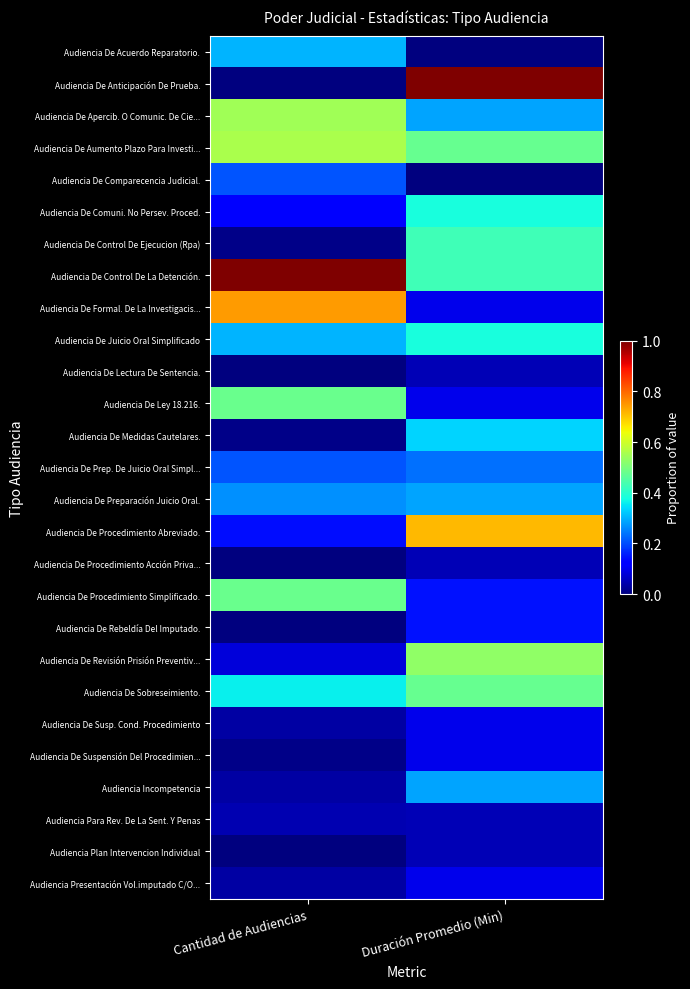

Reading left to right, transcribe all the data shown in this chart.

Audiencia De Acuerdo Reparatorio.: Cantidad de Audiencias=0.3	Duración Promedio (Min)=0.0
Audiencia De Anticipación De Prueba.: Cantidad de Audiencias=0.0	Duración Promedio (Min)=1.0
Audiencia De Apercib. O Comunic. De Cie...: Cantidad de Audiencias=0.5	Duración Promedio (Min)=0.3
Audiencia De Aumento Plazo Para Investi...: Cantidad de Audiencias=0.6	Duración Promedio (Min)=0.5
Audiencia De Comparecencia Judicial.: Cantidad de Audiencias=0.2	Duración Promedio (Min)=0.0
Audiencia De Comuni. No Persev. Proced.: Cantidad de Audiencias=0.1	Duración Promedio (Min)=0.4
Audiencia De Control De Ejecucion (Rpa): Cantidad de Audiencias=0.0	Duración Promedio (Min)=0.4
Audiencia De Control De La Detención.: Cantidad de Audiencias=1.0	Duración Promedio (Min)=0.4
Audiencia De Formal. De La Investigacis...: Cantidad de Audiencias=0.7	Duración Promedio (Min)=0.1
Audiencia De Juicio Oral Simplificado: Cantidad de Audiencias=0.3	Duración Promedio (Min)=0.4
Audiencia De Lectura De Sentencia.: Cantidad de Audiencias=0.0	Duración Promedio (Min)=0.0
Audiencia De Ley 18.216.: Cantidad de Audiencias=0.5	Duración Promedio (Min)=0.1
Audiencia De Medidas Cautelares.: Cantidad de Audiencias=0.0	Duración Promedio (Min)=0.3
Audiencia De Prep. De Juicio Oral Simpl...: Cantidad de Audiencias=0.2	Duración Promedio (Min)=0.2
Audiencia De Preparación Juicio Oral.: Cantidad de Audiencias=0.3	Duración Promedio (Min)=0.3
Audiencia De Procedimiento Abreviado.: Cantidad de Audiencias=0.1	Duración Promedio (Min)=0.7
Audiencia De Procedimiento Acción Priva...: Cantidad de Audiencias=0.0	Duración Promedio (Min)=0.0
Audiencia De Procedimiento Simplificado.: Cantidad de Audiencias=0.5	Duración Promedio (Min)=0.1
Audiencia De Rebeldía Del Imputado.: Cantidad de Audiencias=0.0	Duración Promedio (Min)=0.1
Audiencia De Revisión Prisión Preventiv...: Cantidad de Audiencias=0.1	Duración Promedio (Min)=0.5
Audiencia De Sobreseimiento.: Cantidad de Audiencias=0.4	Duración Promedio (Min)=0.5
Audiencia De Susp. Cond. Procedimiento: Cantidad de Audiencias=0.0	Duración Promedio (Min)=0.1
Audiencia De Suspensión Del Procedimien...: Cantidad de Audiencias=0.0	Duración Promedio (Min)=0.1
Audiencia Incompetencia: Cantidad de Audiencias=0.0	Duración Promedio (Min)=0.3
Audiencia Para Rev. De La Sent. Y Penas: Cantidad de Audiencias=0.0	Duración Promedio (Min)=0.0
Audiencia Plan Intervencion Individual: Cantidad de Audiencias=0.0	Duración Promedio (Min)=0.0
Audiencia Presentación Vol.imputado C/O...: Cantidad de Audiencias=0.0	Duración Promedio (Min)=0.1